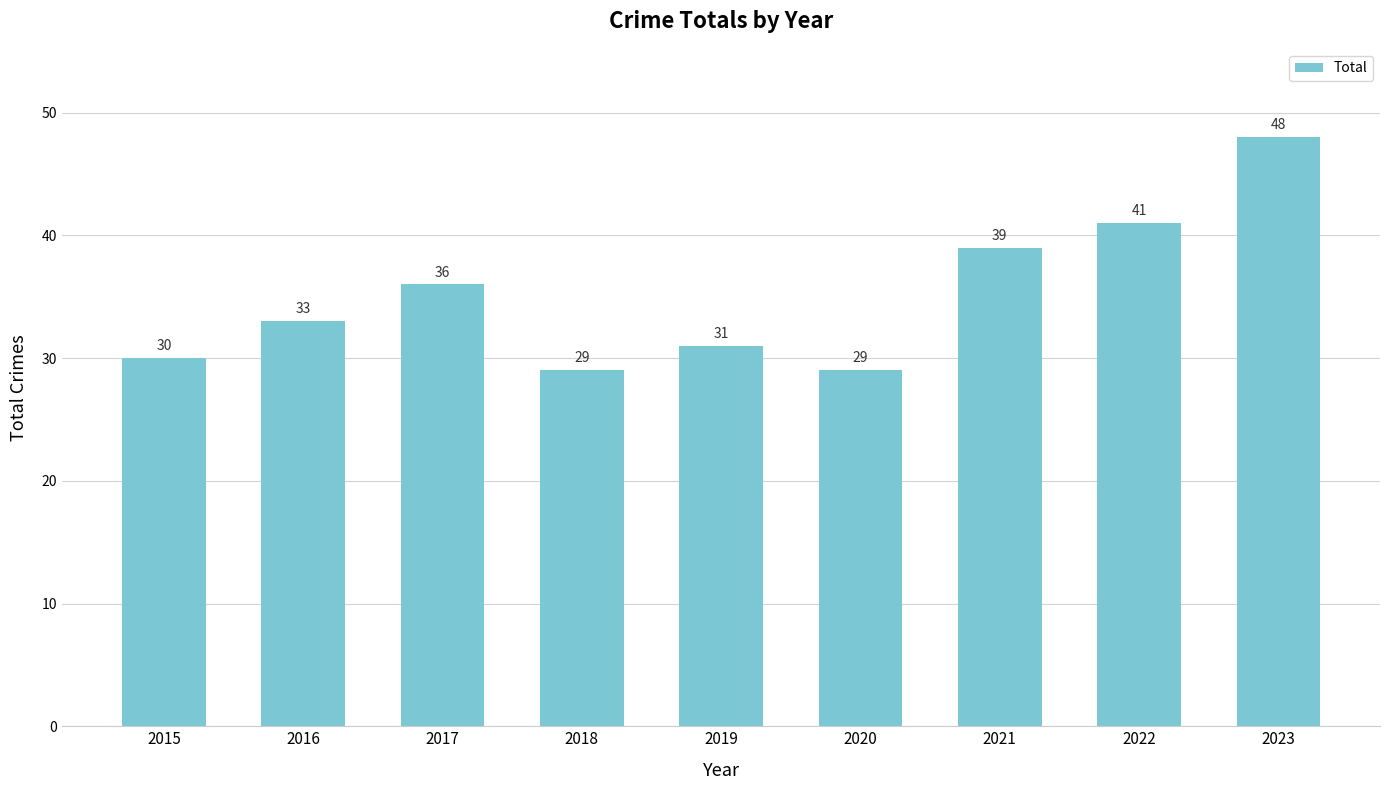

What is the sum of the values at 2018 and 2022?

70